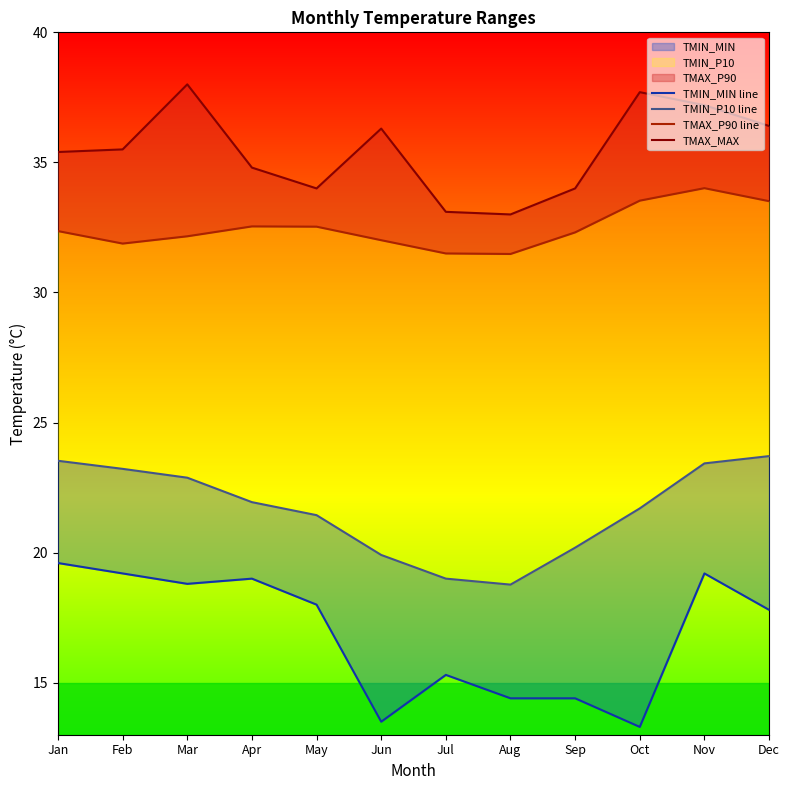

How many interior local peaks does the TMAX_MAX series have?

3